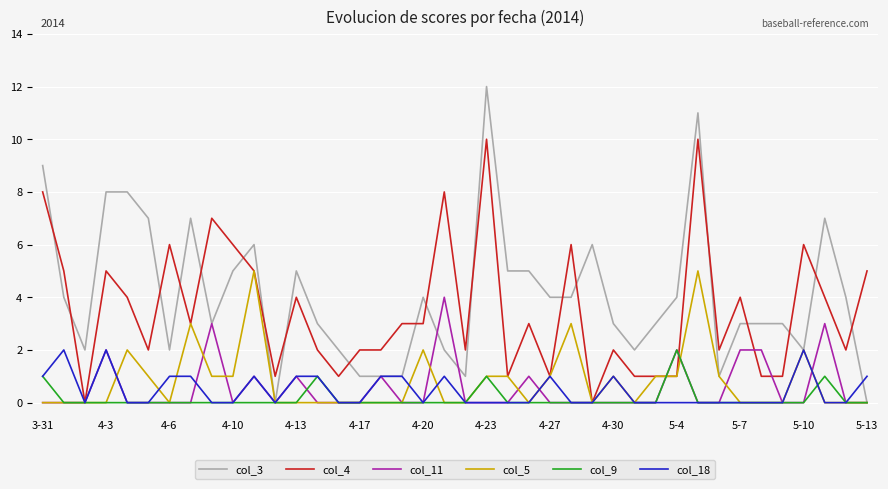

What is the greatest value displayed?

12